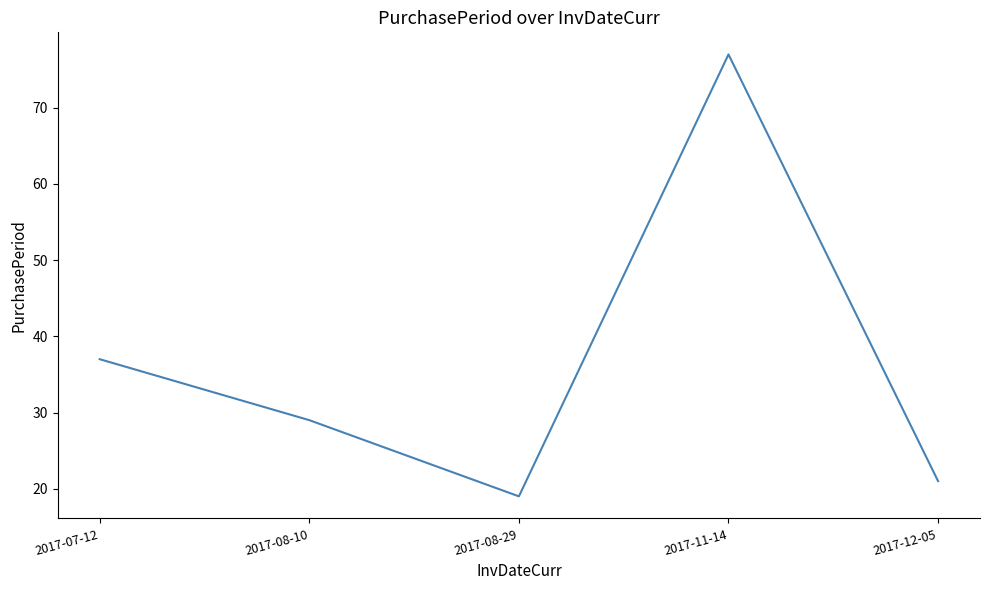

What is the minimum value shown in the chart?

19